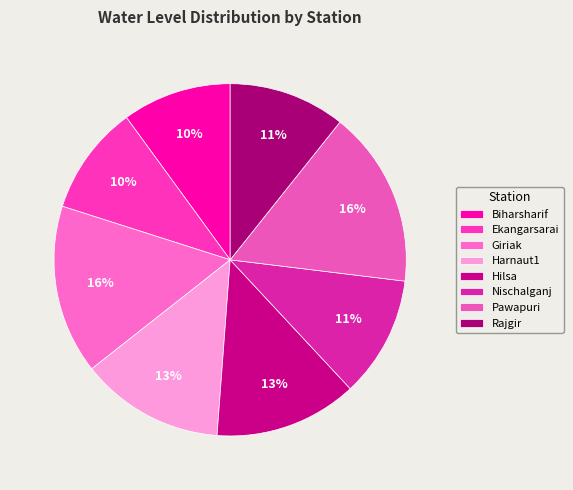

Which category has the biggest portion of the pie?

Pawapuri